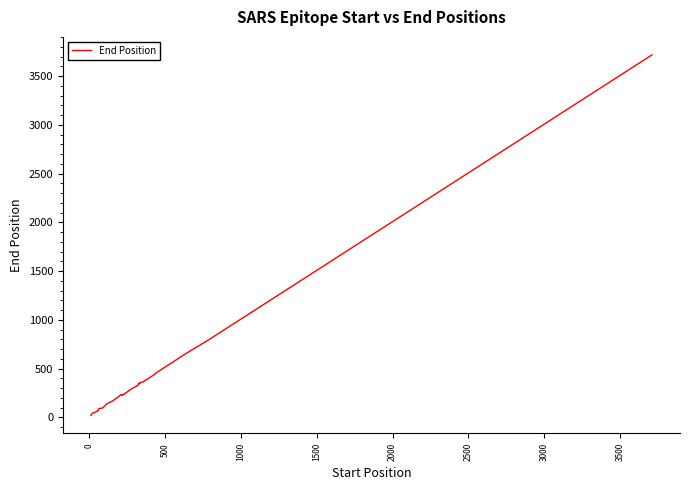

What is the difference between the maximum and minimum values?

3697